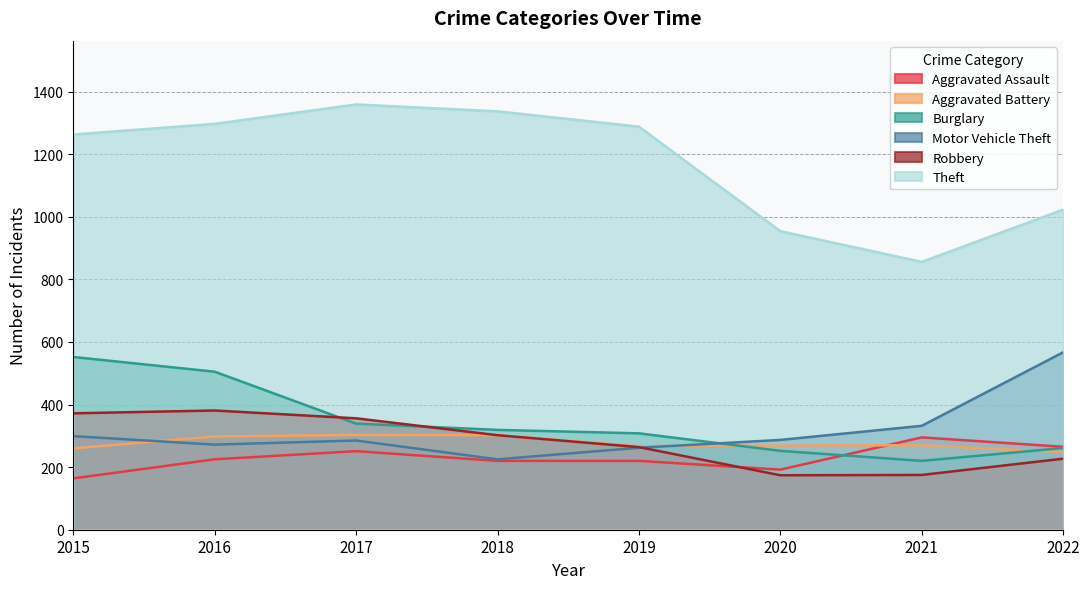

True or false: Burglary has more than 0 points higher than both neighbors.

False